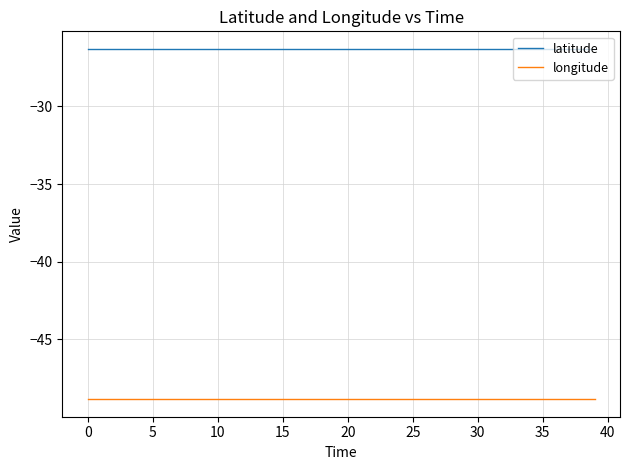

True or false: latitude and longitude intersect in this chart.

False